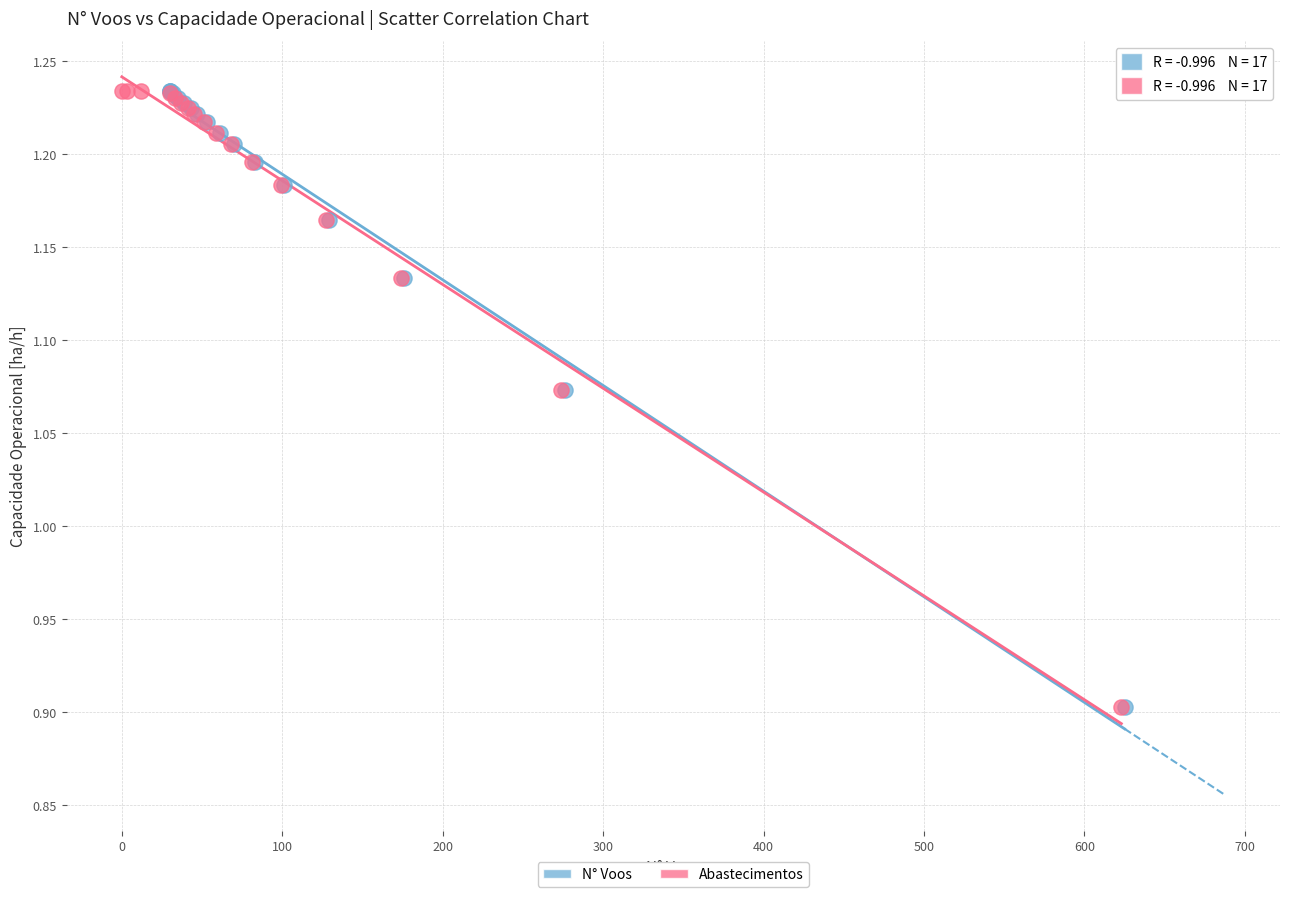

What are all the series names shown in the legend?

N° Voos, Abastecimentos